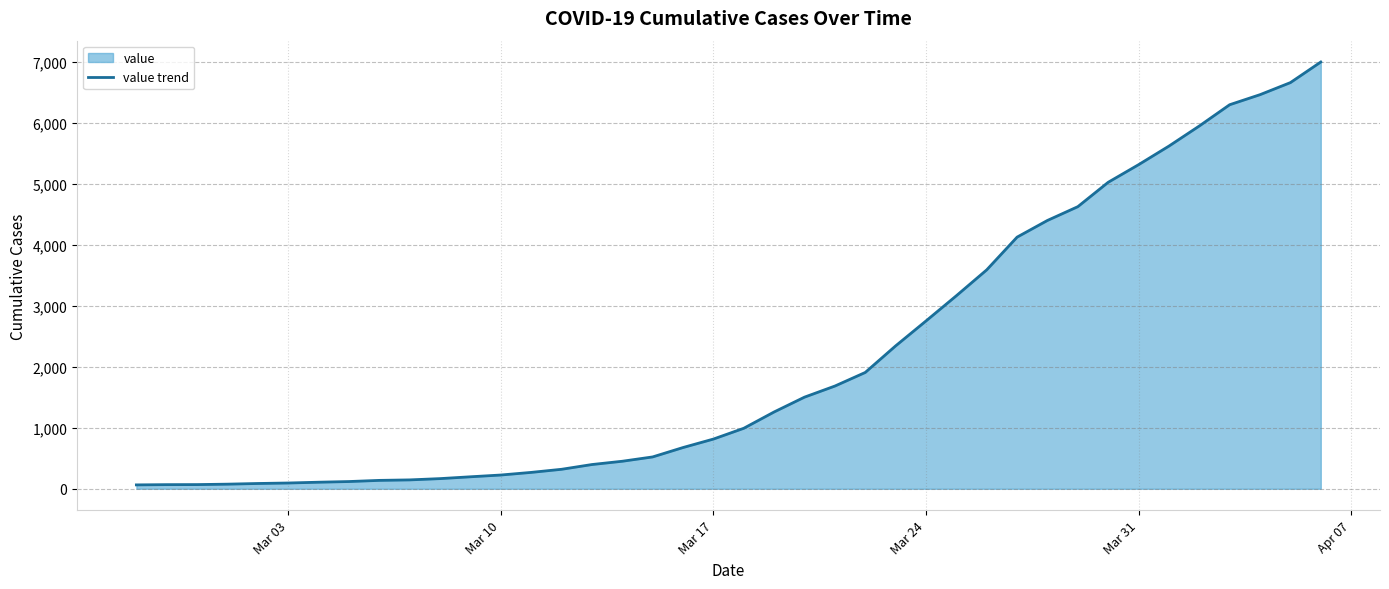

True or false: there are more than 1 points higher than both neighbors.

False